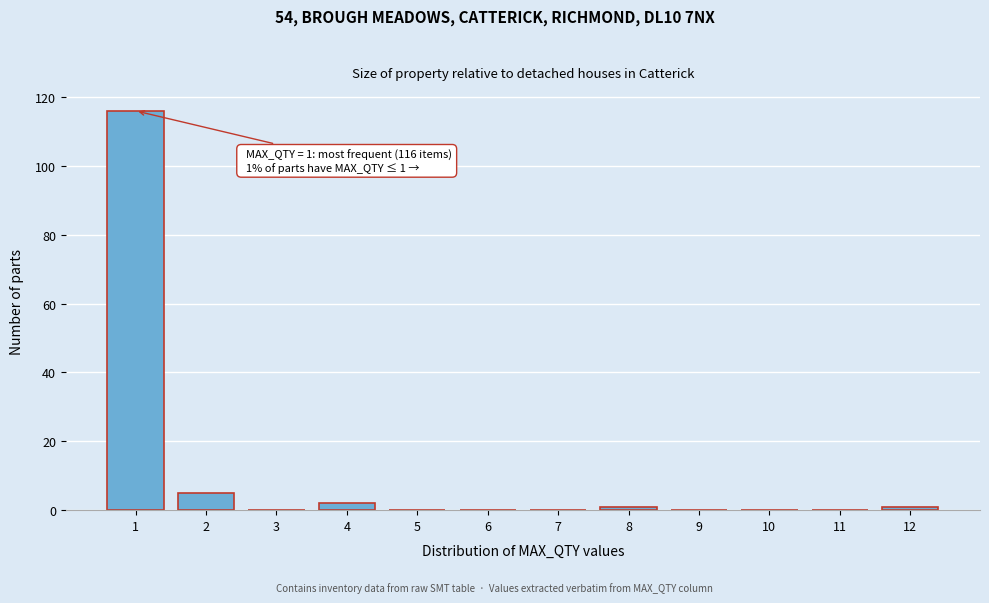

Which range on the x-axis has the tallest bar?

0.5 to 1.5